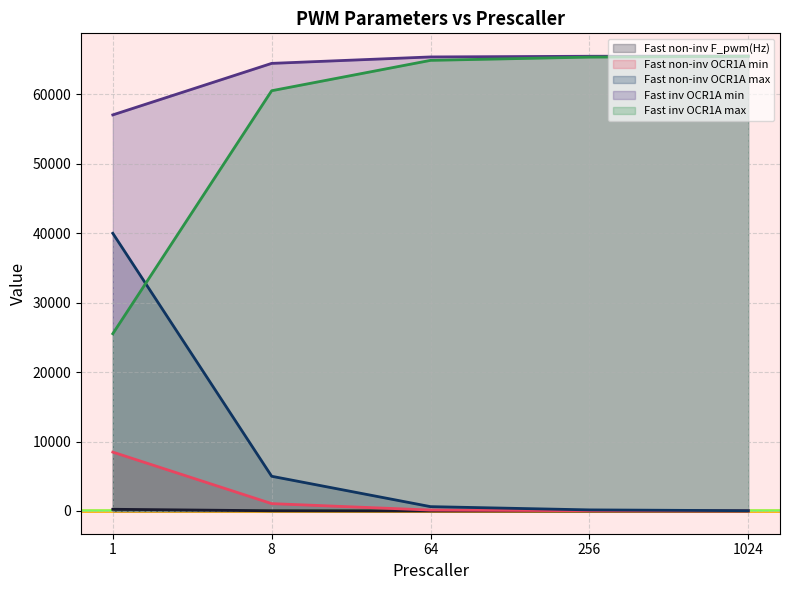

What is the value of the Fast inv OCR1A max point at the 5th from the left?

65495.9